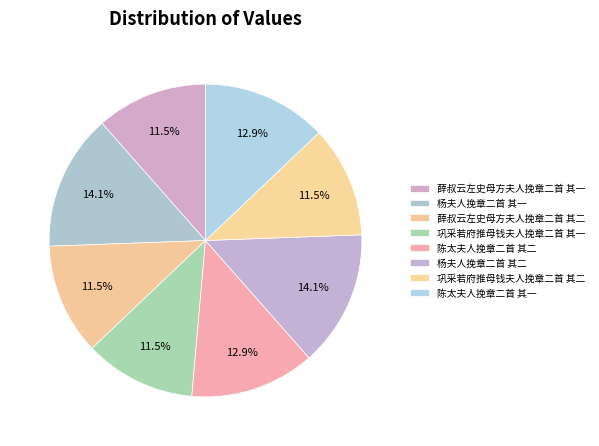

Between 杨夫人挽章二首 其二 and 薛叔云左史母方夫人挽章二首 其二, which is larger?

杨夫人挽章二首 其二